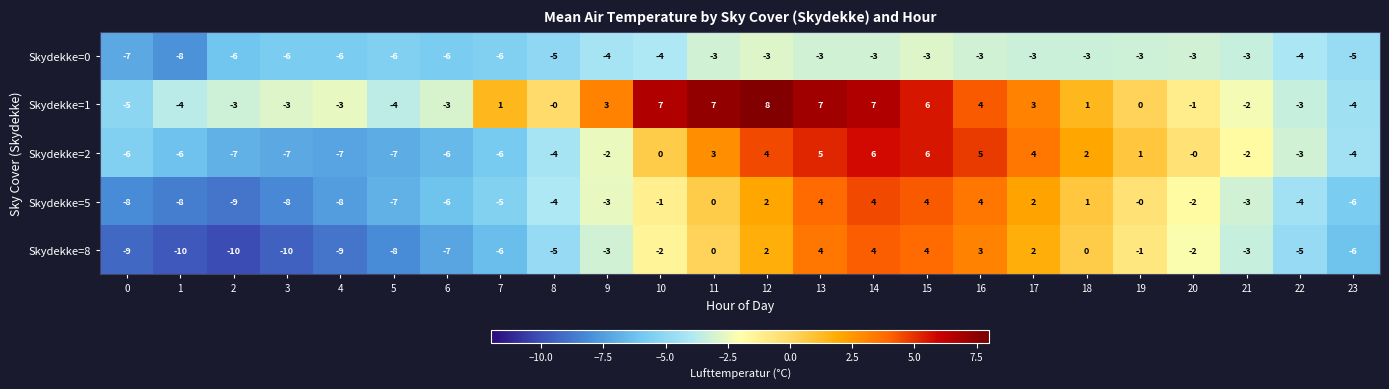

Is it true that Skydekke=0 equals -9 at 23?

False